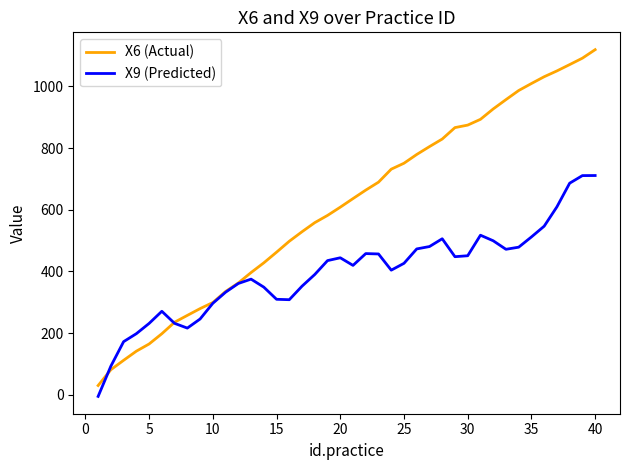

Which series has the largest total across all categories?

X6 (Actual)